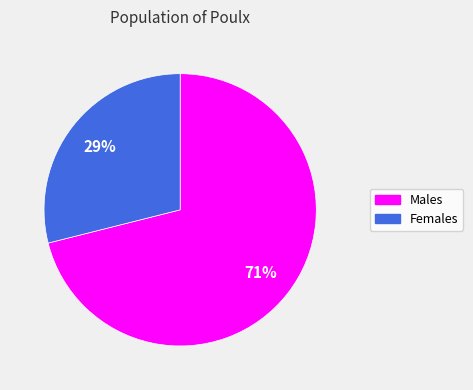

Is there a majority slice in this chart?

Yes